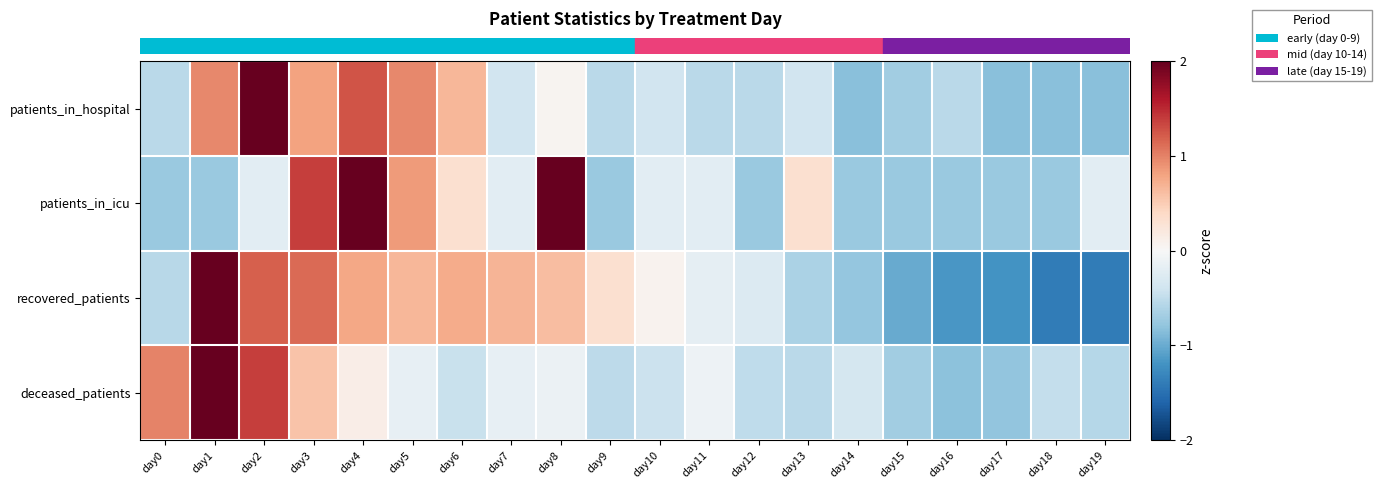

Reading right to left, transcribe all the data shown in this chart.

row_0: day19=-0.8	day18=-0.8	day17=-0.8	day16=-0.5	day15=-0.7	day14=-0.8	day13=-0.4	day12=-0.5	day11=-0.5	day10=-0.4	day9=-0.5	day8=0.1	day7=-0.4	day6=0.7	day5=1.0	day4=1.3	day3=0.8	day2=3.2	day1=1.0	day0=-0.5
row_1: day19=-0.2	day18=-0.7	day17=-0.7	day16=-0.7	day15=-0.7	day14=-0.7	day13=0.3	day12=-0.7	day11=-0.2	day10=-0.2	day9=-0.7	day8=2.4	day7=-0.2	day6=0.3	day5=0.9	day4=2.4	day3=1.4	day2=-0.2	day1=-0.7	day0=-0.7
row_2: day19=-1.4	day18=-1.4	day17=-1.2	day16=-1.2	day15=-1.0	day14=-0.8	day13=-0.6	day12=-0.3	day11=-0.2	day10=0.1	day9=0.3	day8=0.6	day7=0.7	day6=0.7	day5=0.7	day4=0.8	day3=1.1	day2=1.2	day1=2.4	day0=-0.6
row_3: day19=-0.6	day18=-0.5	day17=-0.8	day16=-0.8	day15=-0.7	day14=-0.3	day13=-0.5	day12=-0.5	day11=-0.1	day10=-0.4	day9=-0.5	day8=-0.1	day7=-0.2	day6=-0.4	day5=-0.2	day4=0.1	day3=0.6	day2=1.4	day1=3.6	day0=1.0